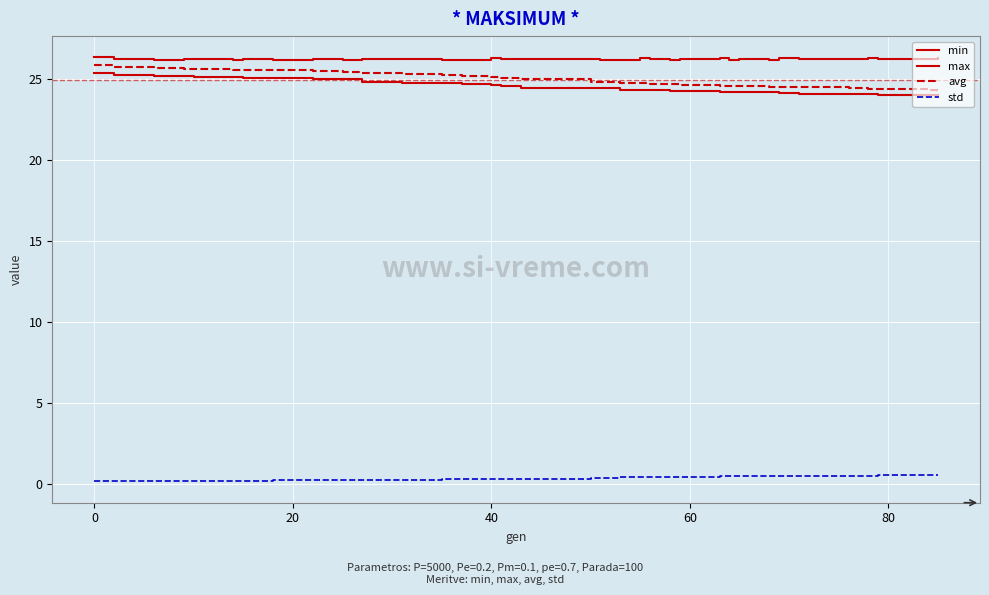

List the series in order of their peak value, lowest first.

std, min, avg, max